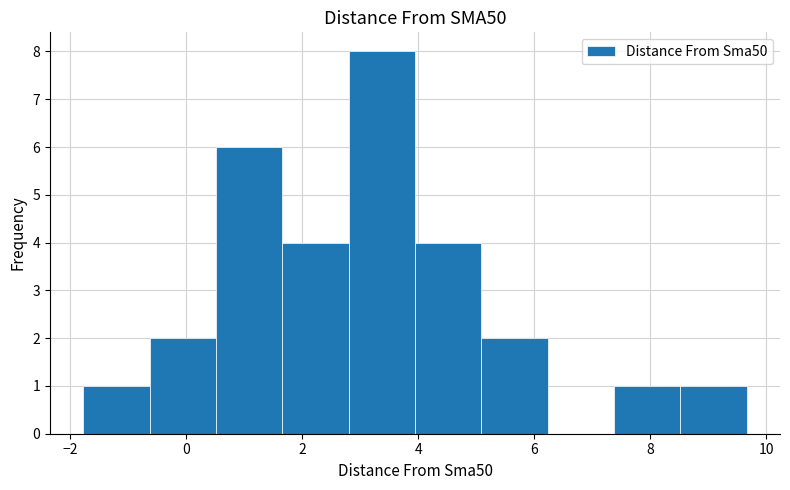

Reading left to right, list every bar in this chart as the range it spans on the x-axis followed by its height. Neither the bar edges nor the heights are printed on the chart, so give them approximately, as read against the axes.

-1.8 to -0.6: 1
-0.6 to 0.6: 2
0.6 to 1.6: 6
1.6 to 2.8: 4
2.8 to 4.0: 8
4.0 to 5.0: 4
5.0 to 6.2: 2
6.2 to 7.4: 0
7.4 to 8.6: 1
8.6 to 9.6: 1